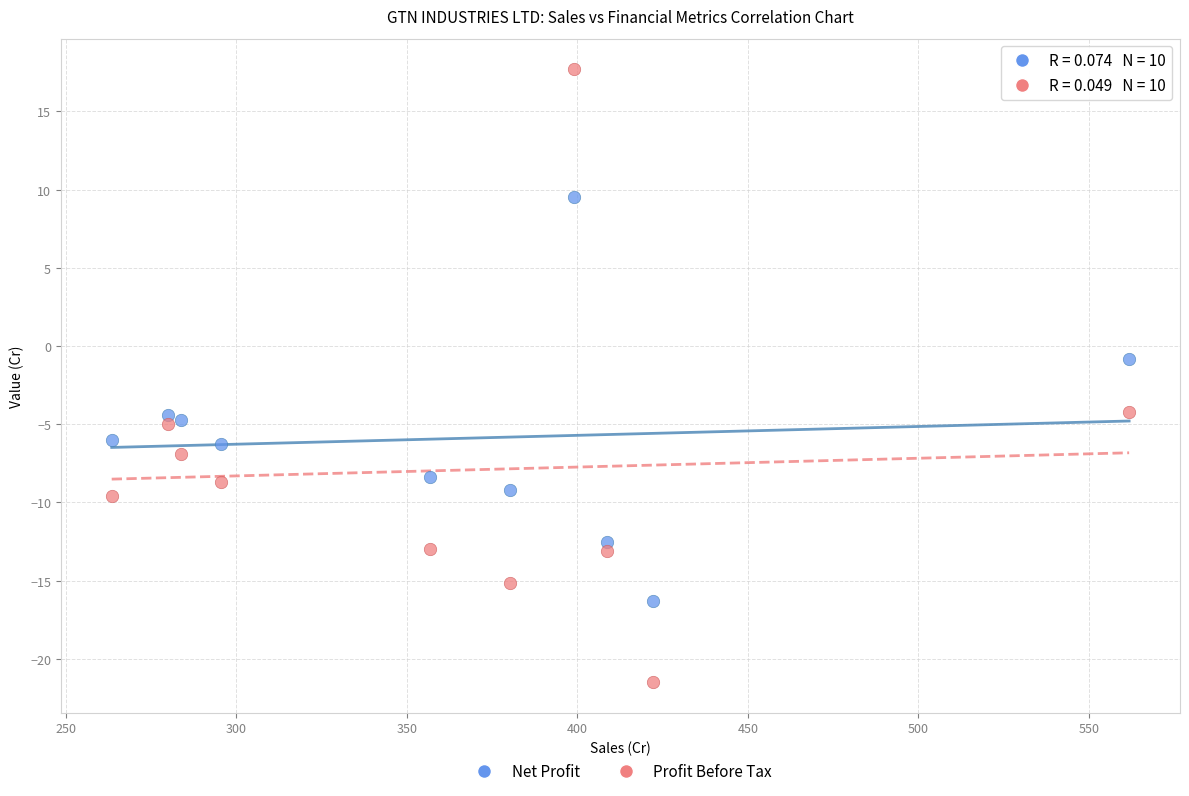

What is the X range (max minus min) for the scatter plot?

298.3